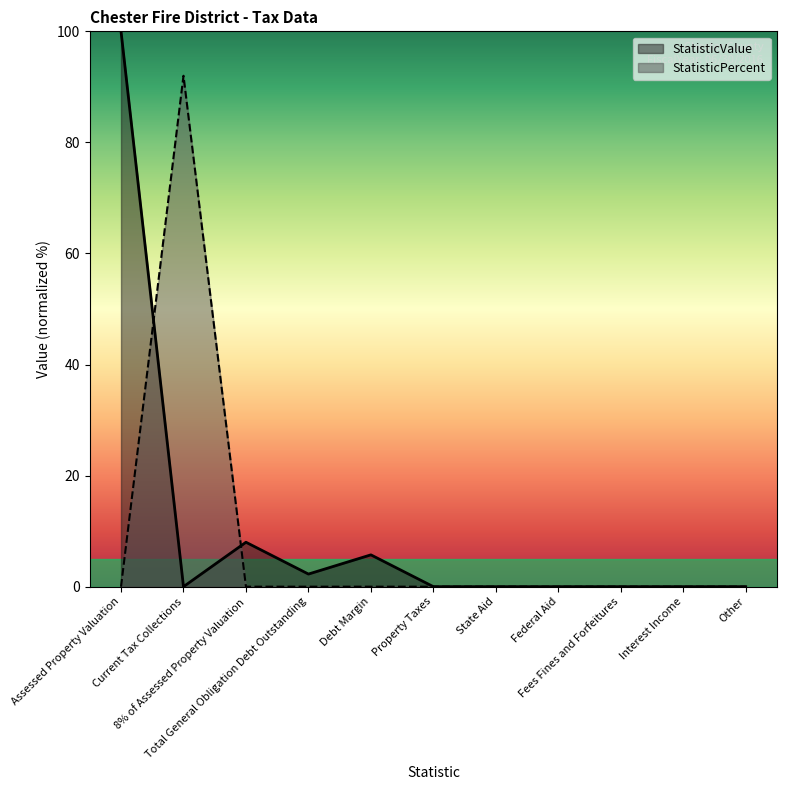

The value of StatisticValue at Other is 0.0. True or false?

True